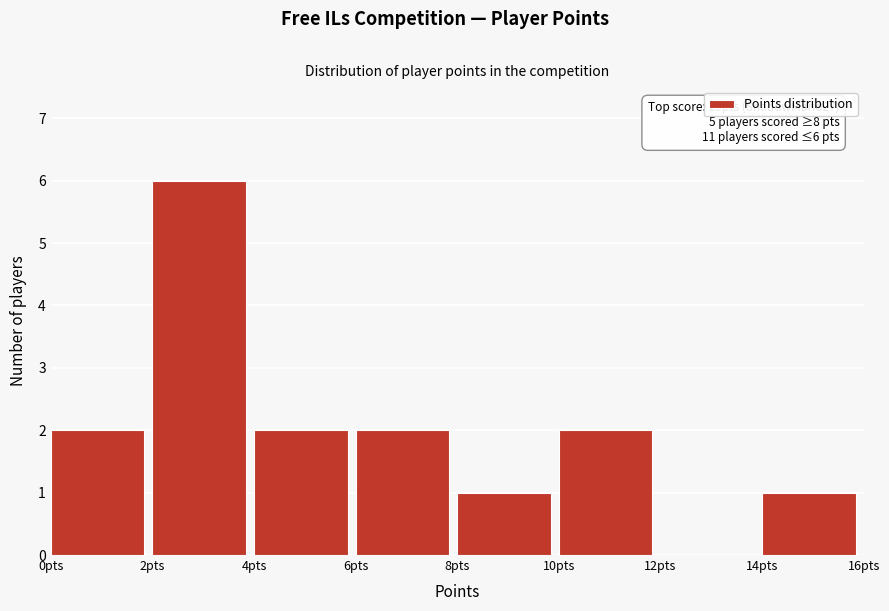

Which range on the x-axis has the tallest bar?

2 to 4